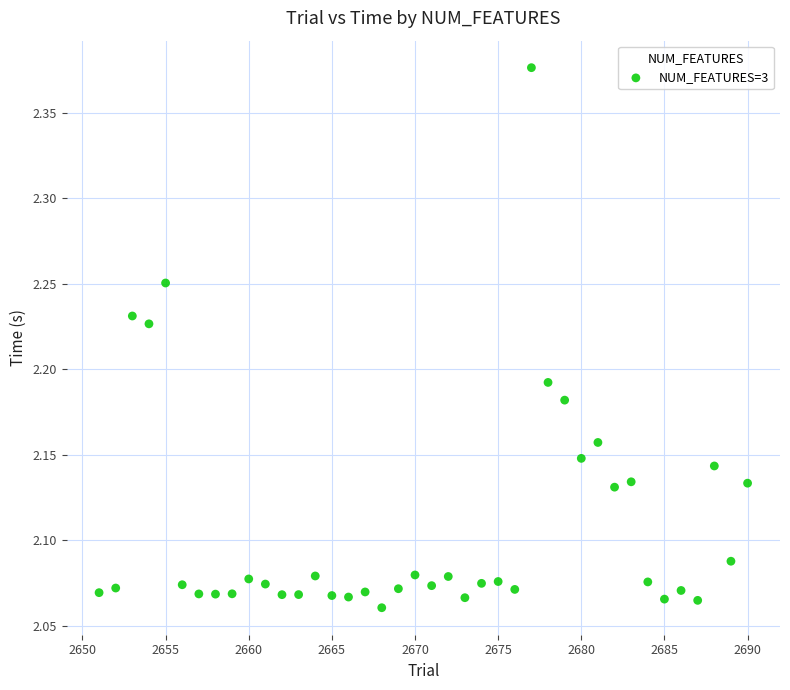

What is the range of X values (max minus min)?

39.0